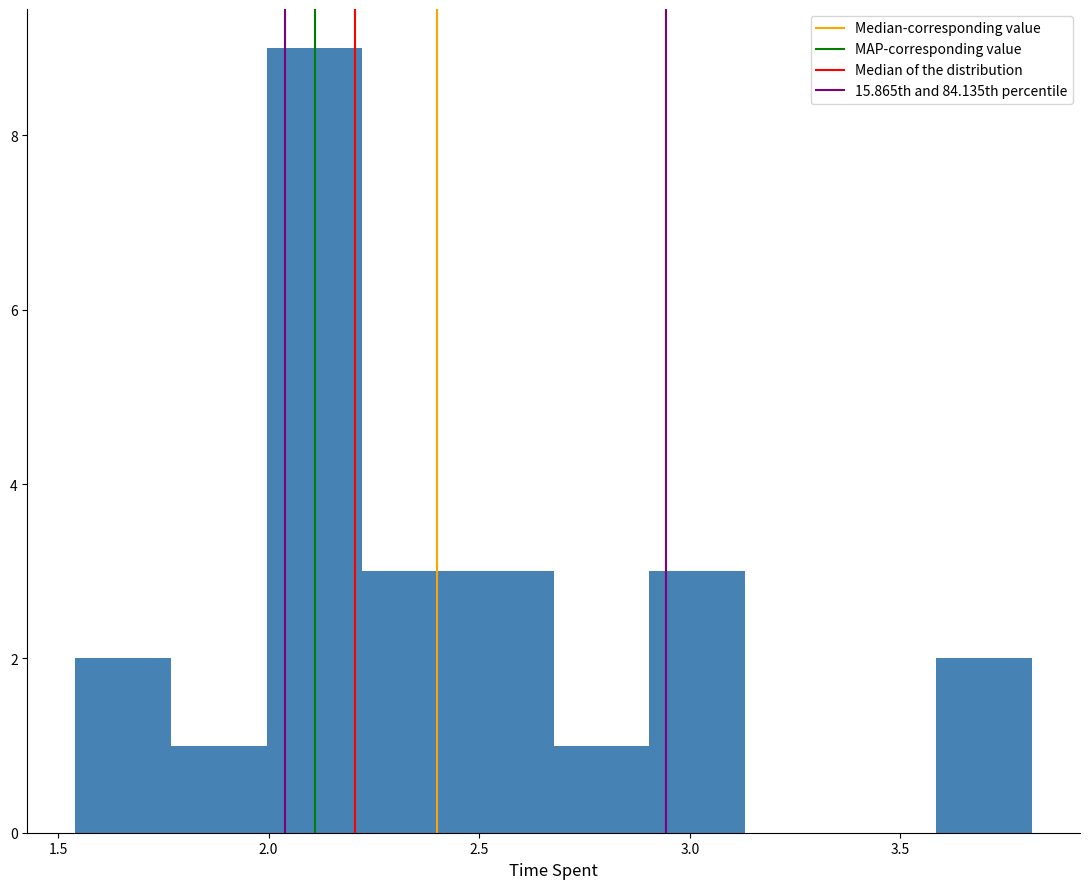

Which range on the x-axis has the tallest bar?

2.00 to 2.20